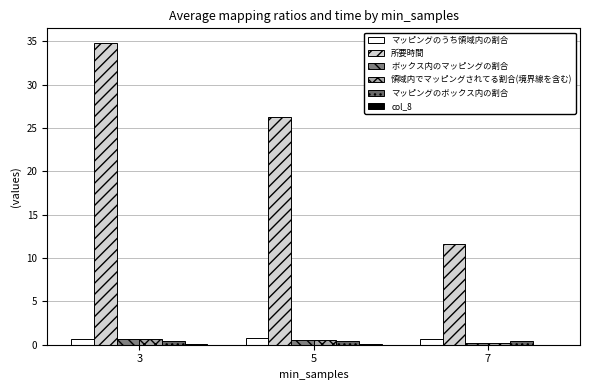

Count the number of data series in this chart.

6